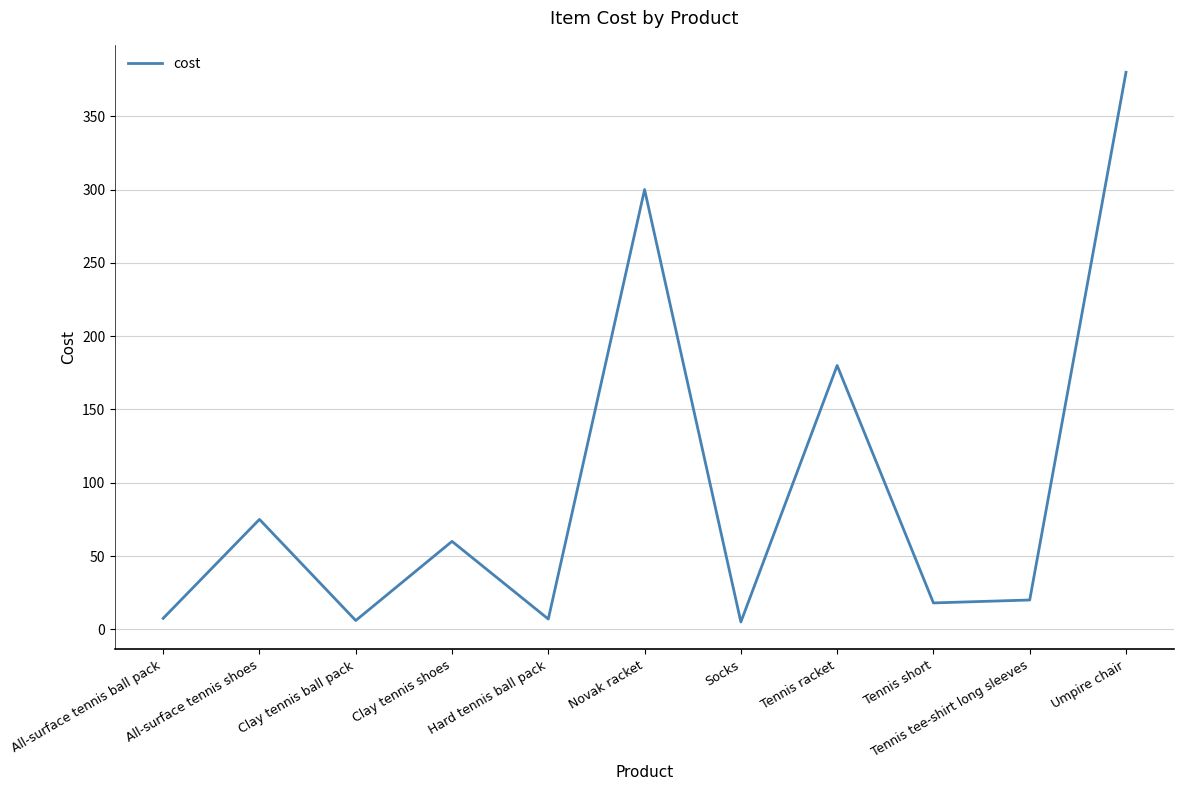

The value at Tennis racket is 180.0. True or false?

True